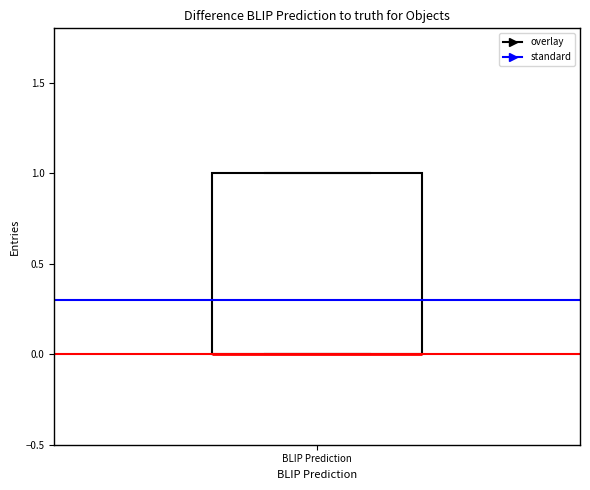

Transcribe this box plot: give where the median line is, the range the box spans, and where the two whiskers end, as read against the y-axis. The values are not printed on the chart, so give them approximately, as read against the axis.

median 0 (drawn on the box's lower edge), box 0 to 1, whiskers 0 to 1